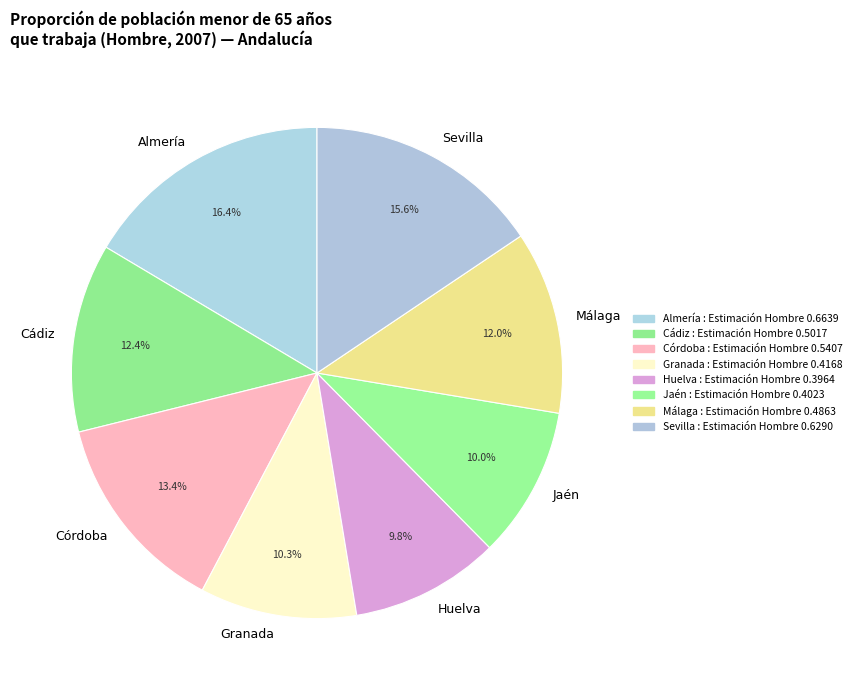

Count the number of slices in the pie.

8